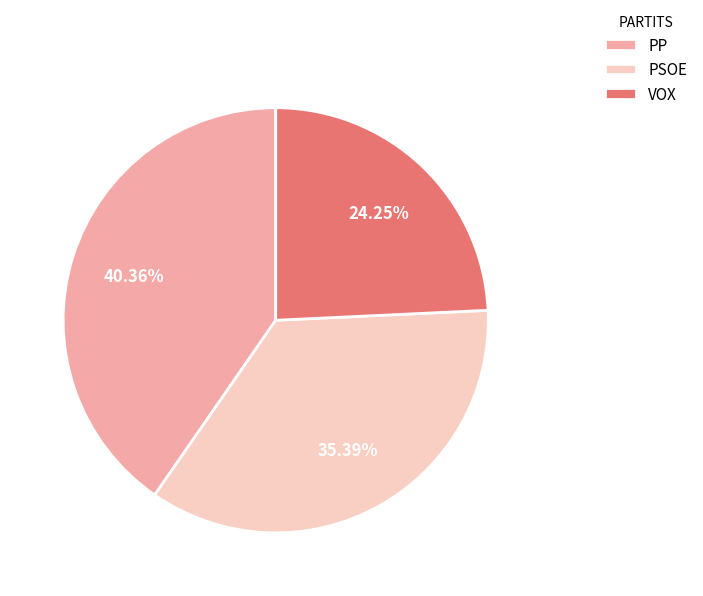

Between PP and PSOE, which is larger?

PP